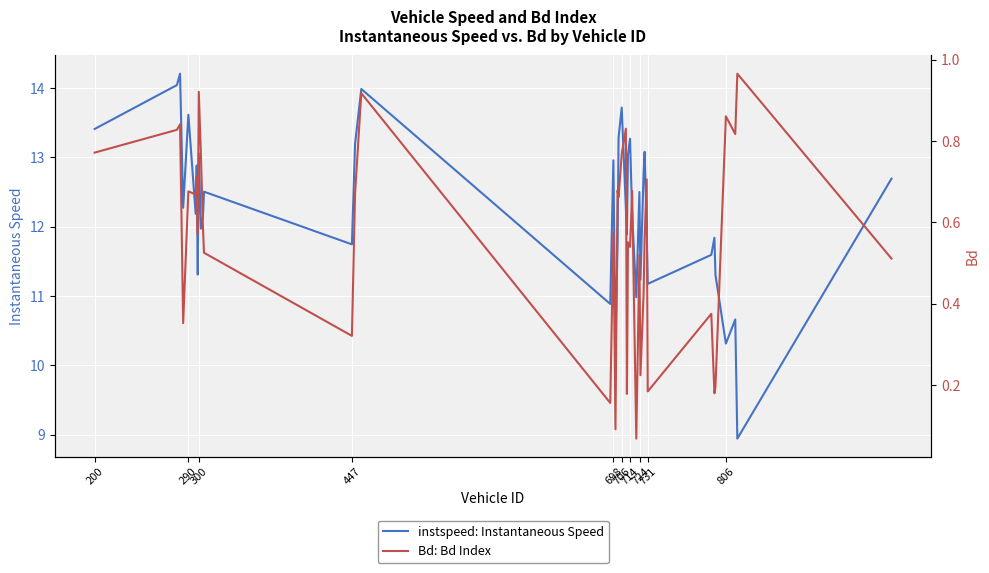

List the series in order of their peak value, lowest first.

Bd: Bd Index, instspeed: Instantaneous Speed